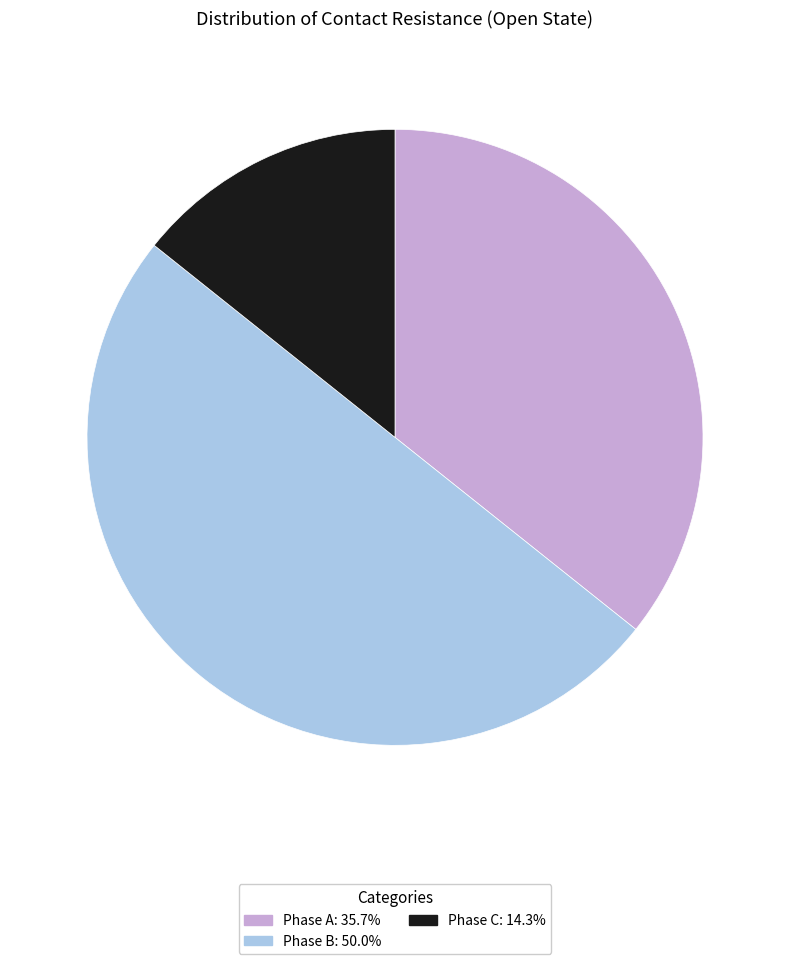

What is the smallest slice in the pie chart?

Phase C